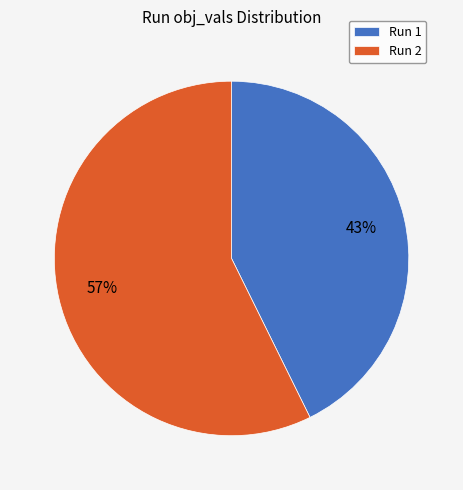

Which slice is the smallest?

Run 1